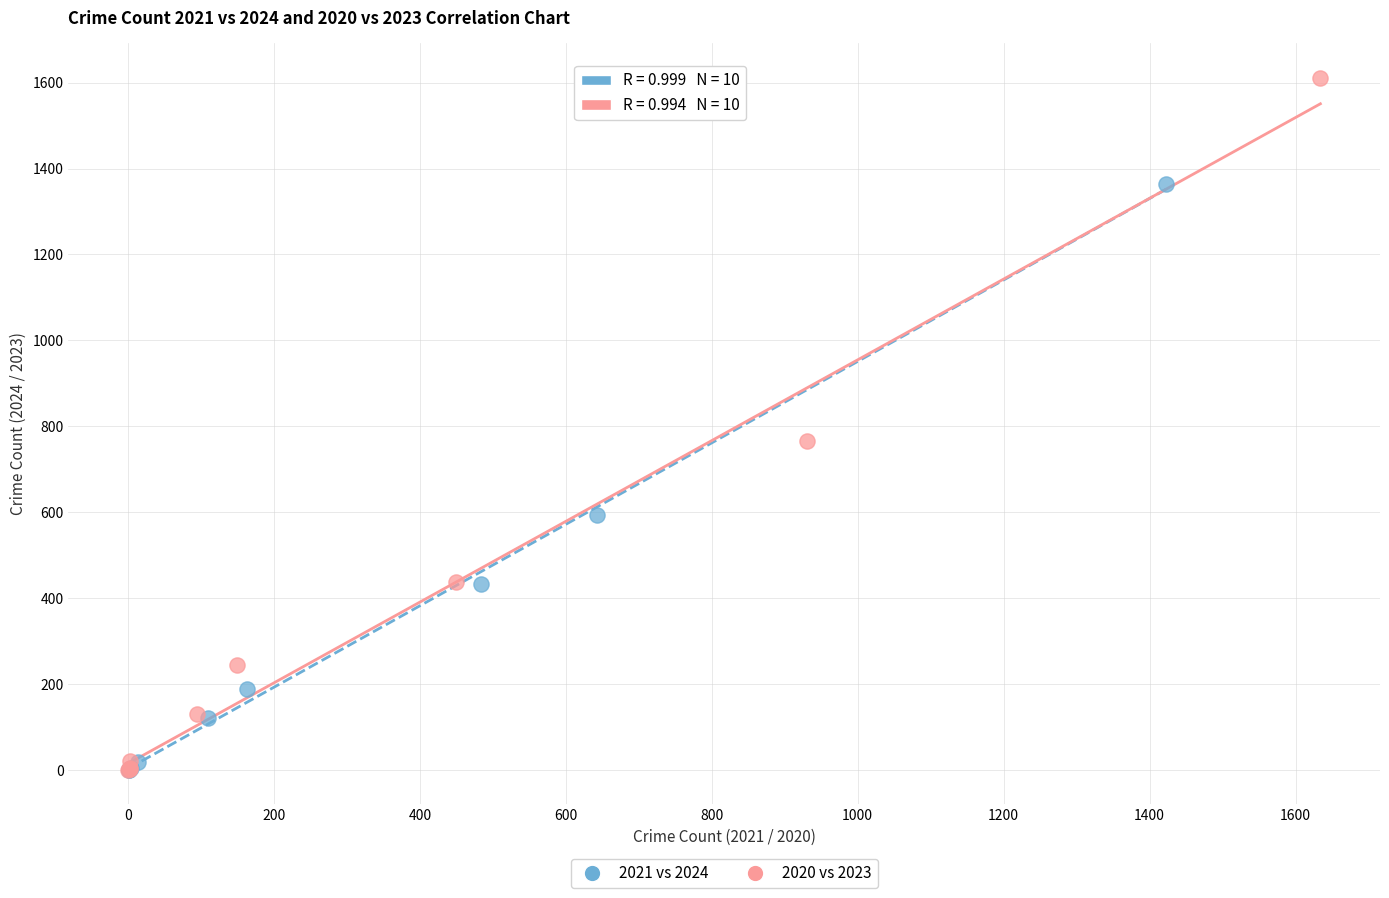

What are all the series names shown in the legend?

2021 vs 2024, 2020 vs 2023